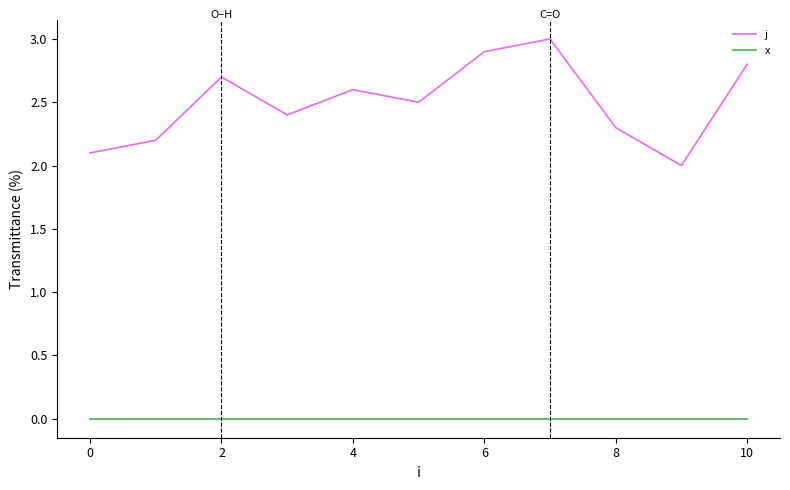

Which series has the largest range (max minus min)?

j